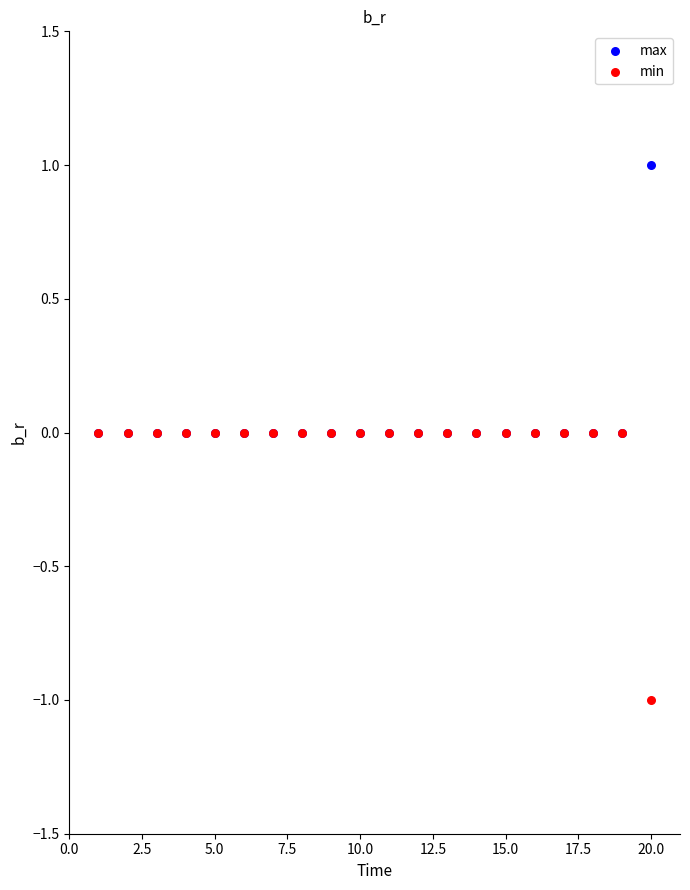

What are all the series names shown in the legend?

max, min